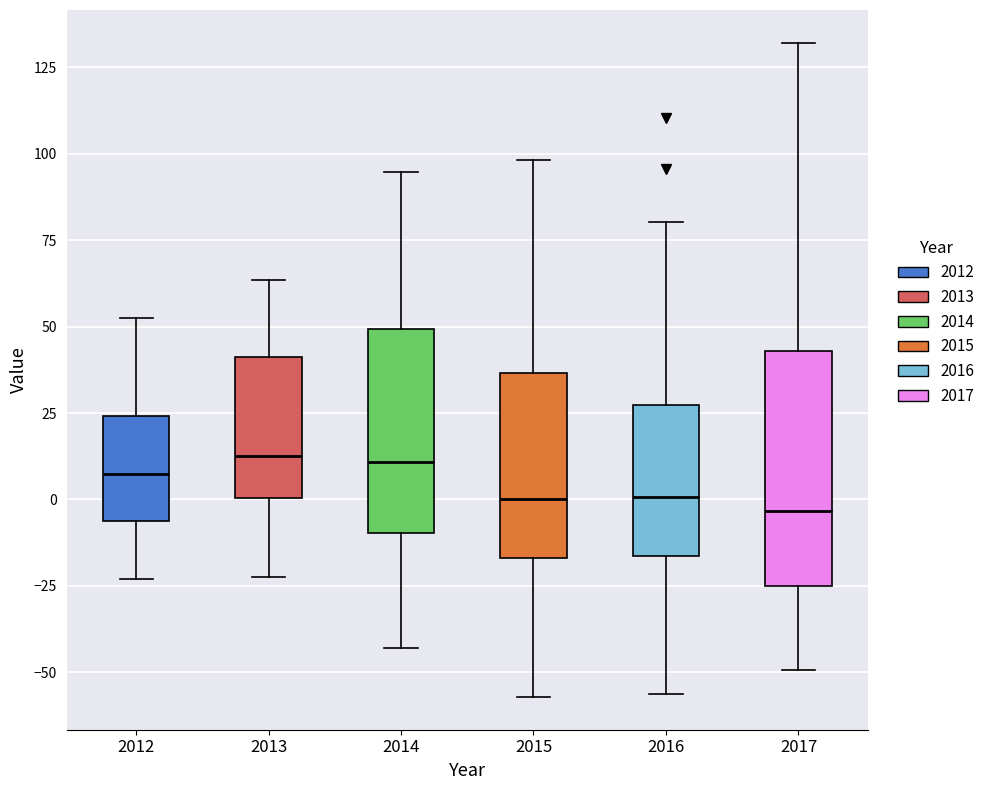

Which box is the tallest, from its lower edge to its upper edge?

2017